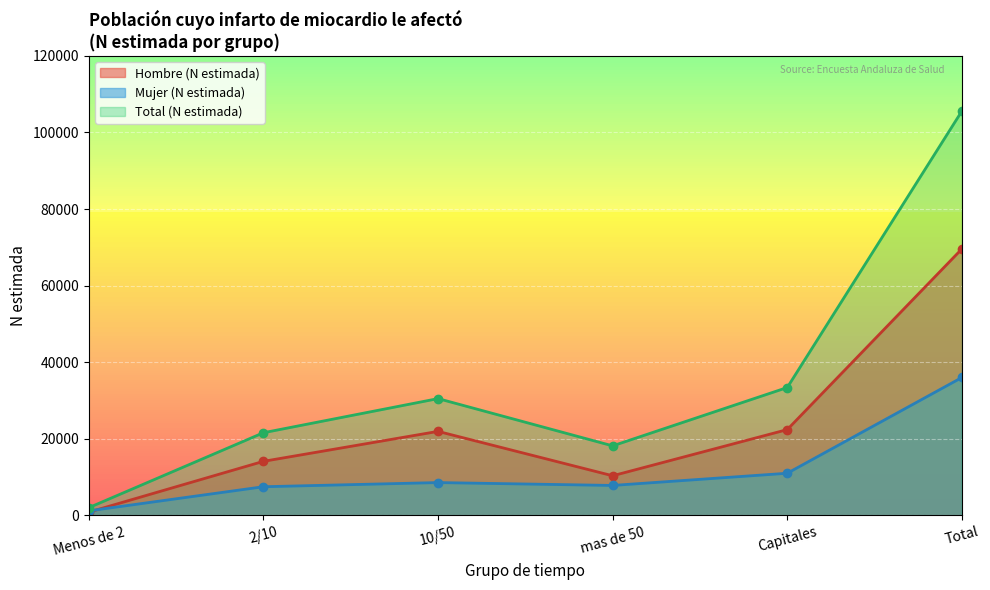

What is the total value across all series at mas de 50?

36288